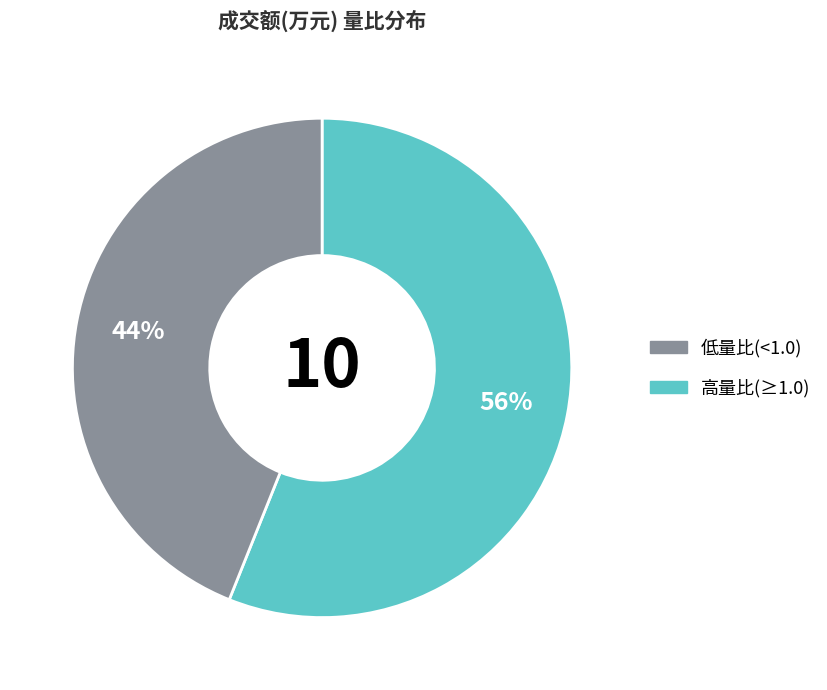

Is there a majority slice in this chart?

Yes